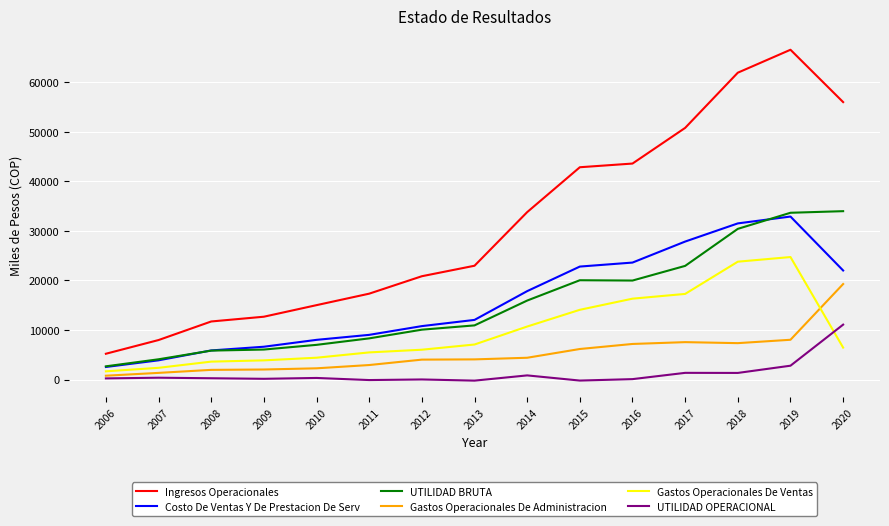

What is the difference between the second highest and second lowest values in the Ingresos Operacionales series?

53926.7